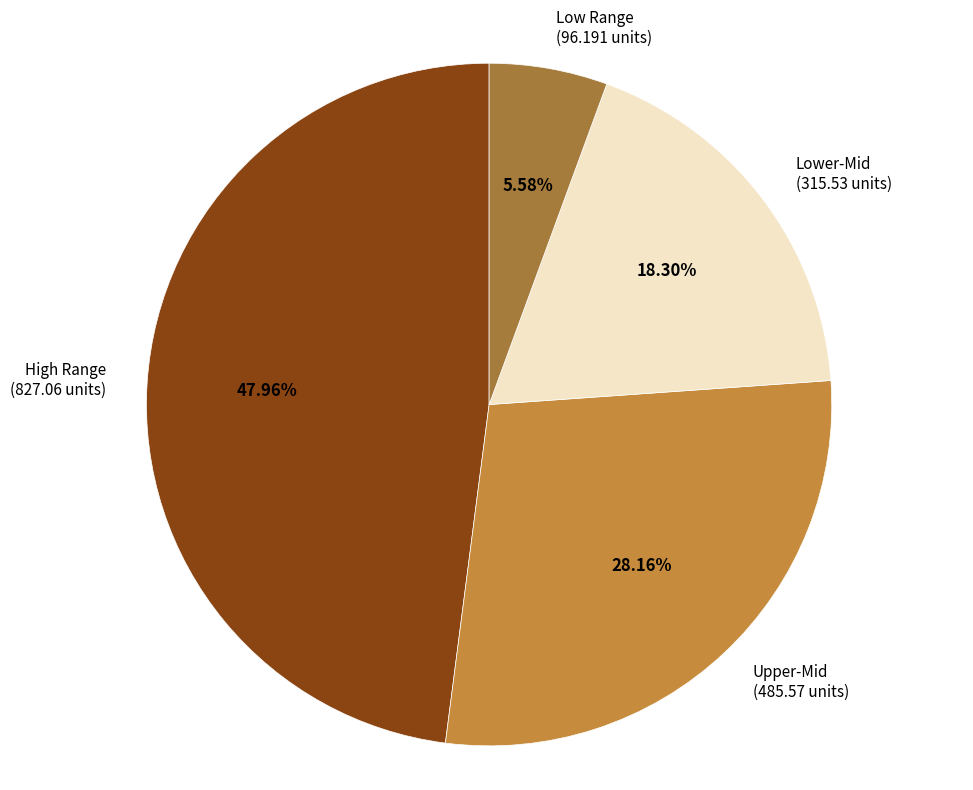

Combined, do Upper-Mid (485.57 units) and Low Range (96.191 units) account for over 50%?

No